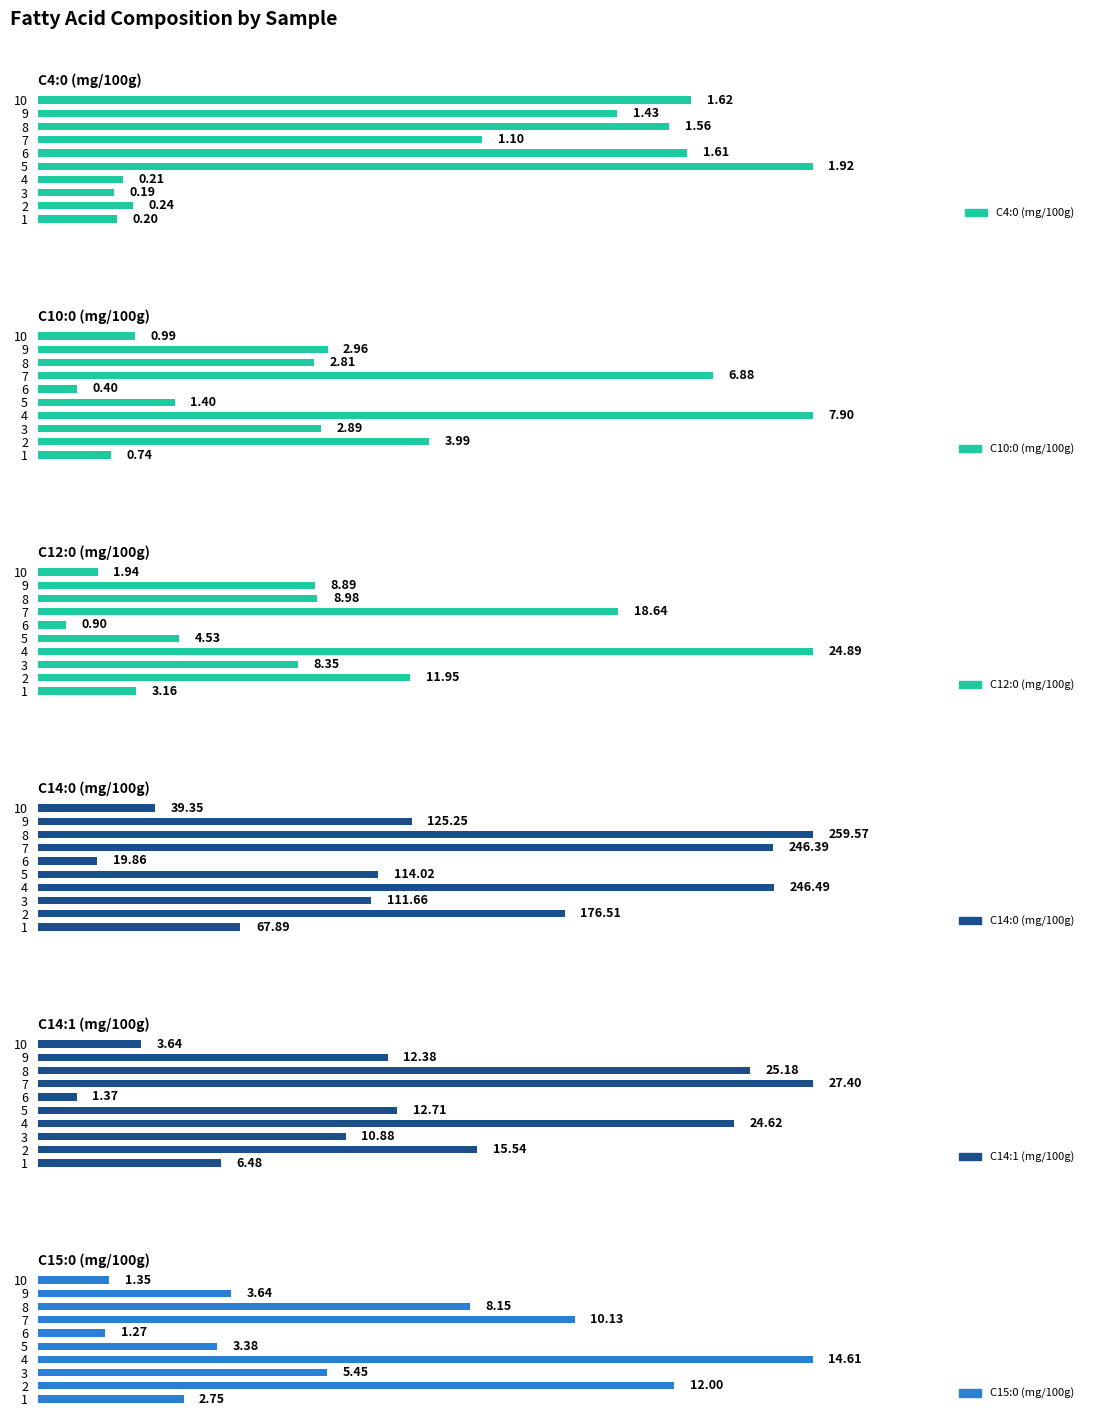

Which series changed the most between 2 and 8?

C14:0 (mg/100g)